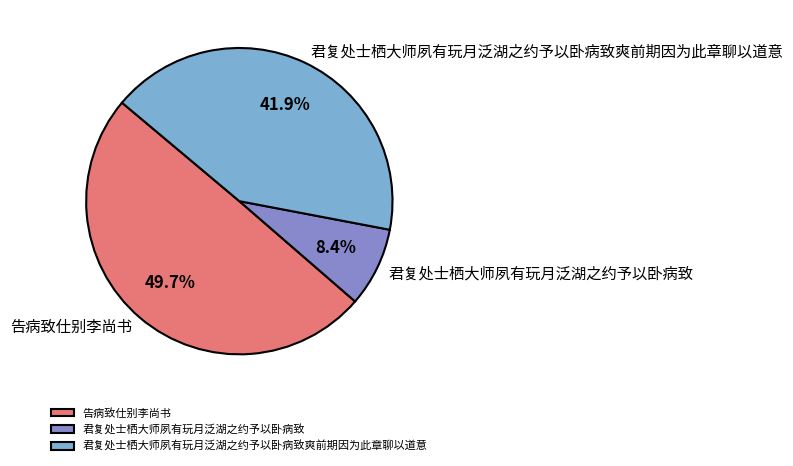

Is there any slice that represents more than half of the pie?

No